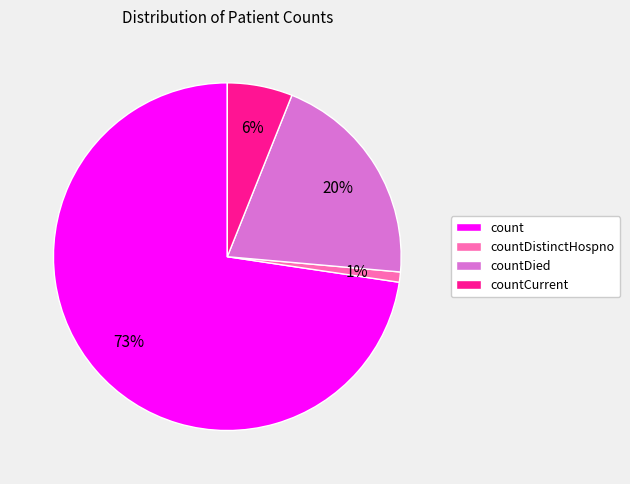

What is the largest slice in the pie chart?

count